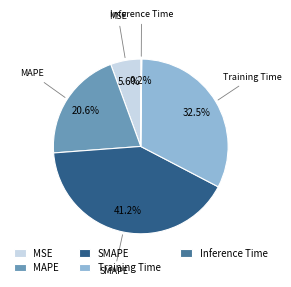

Is it true that MAPE is 14% of the pie?

False